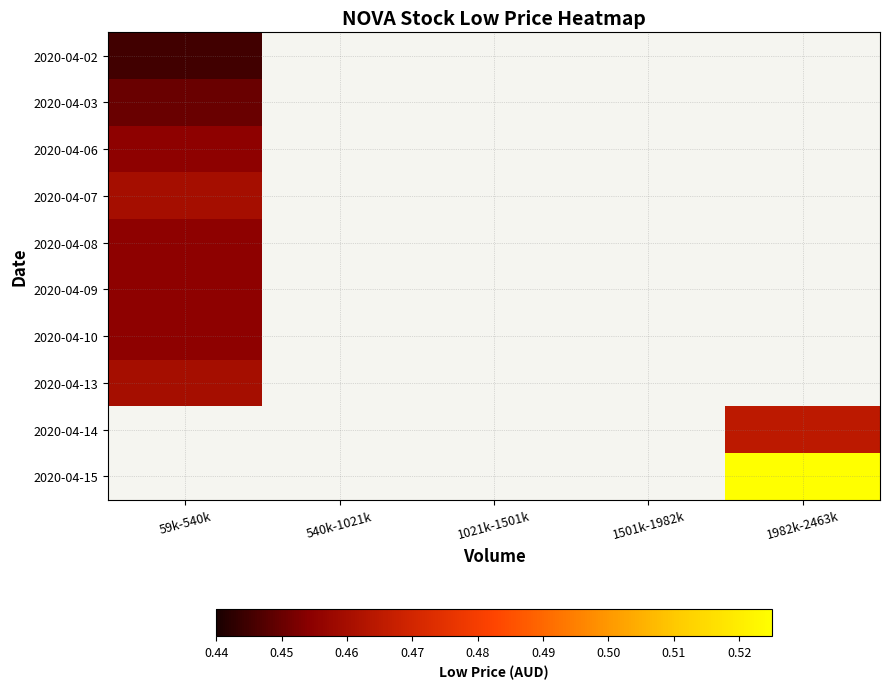

How many distinct data groups are displayed?

10